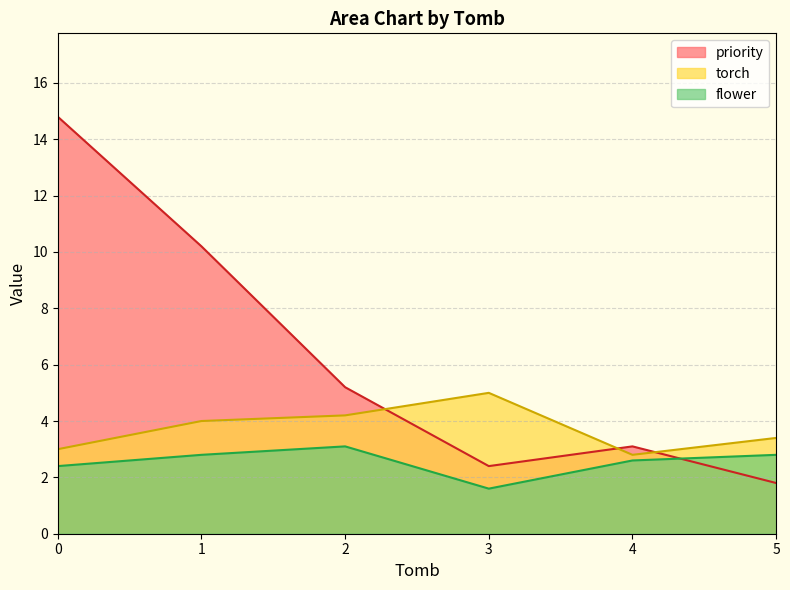

What is the difference between the maximum and minimum values in the priority series?

13.0